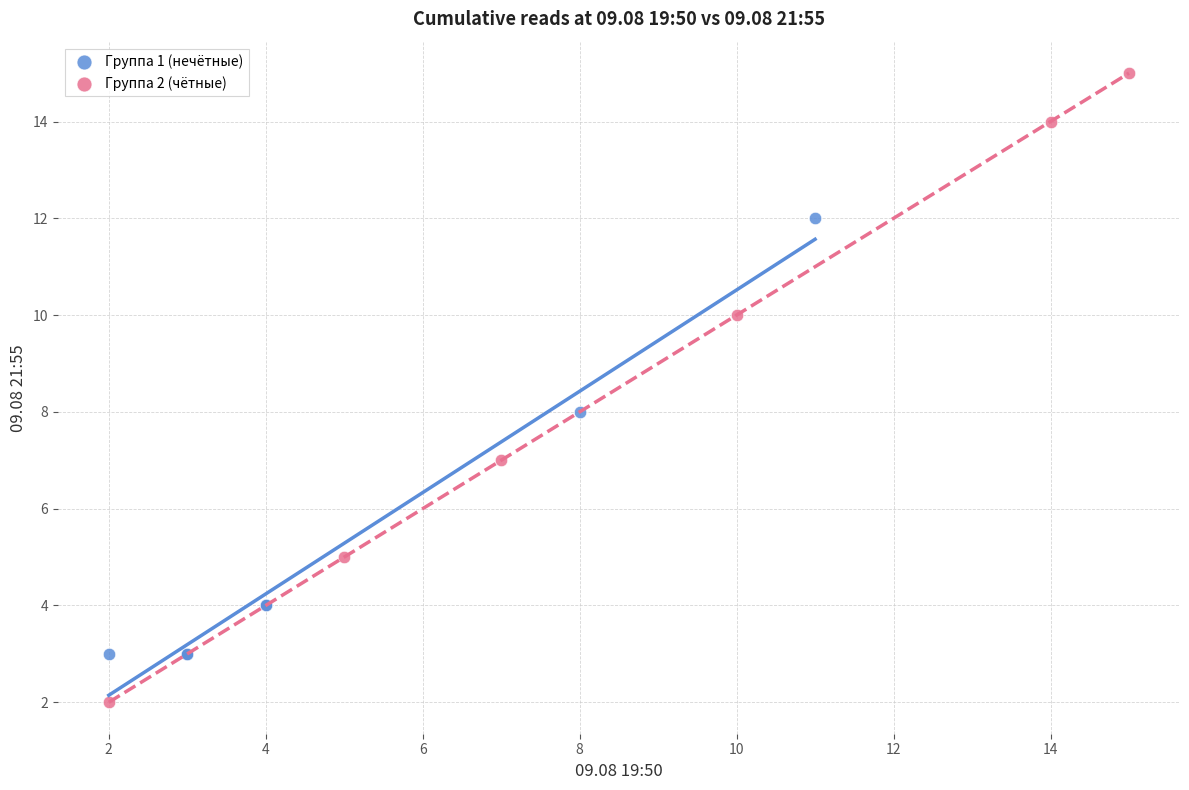

Which series reaches the maximum Y coordinate?

Группа 2 (чётные)